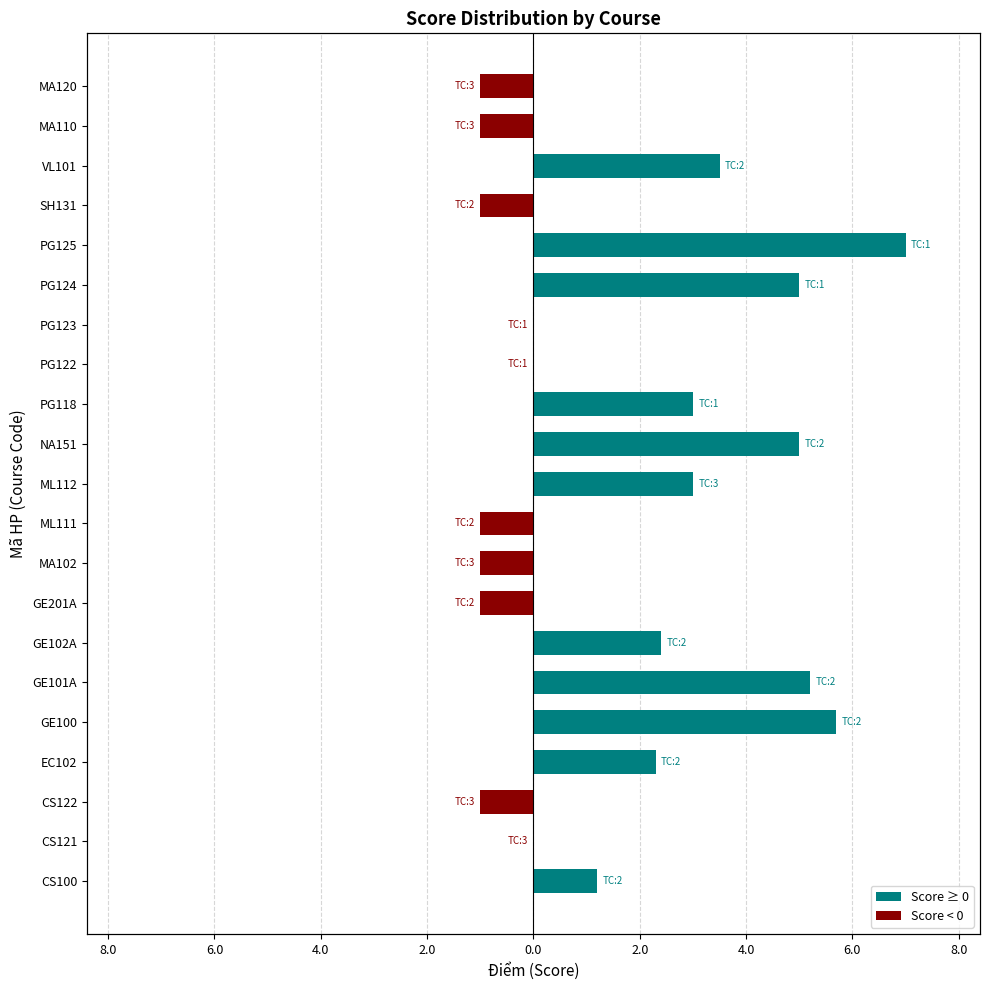

What is the total value across all series at SH131?

-1.0